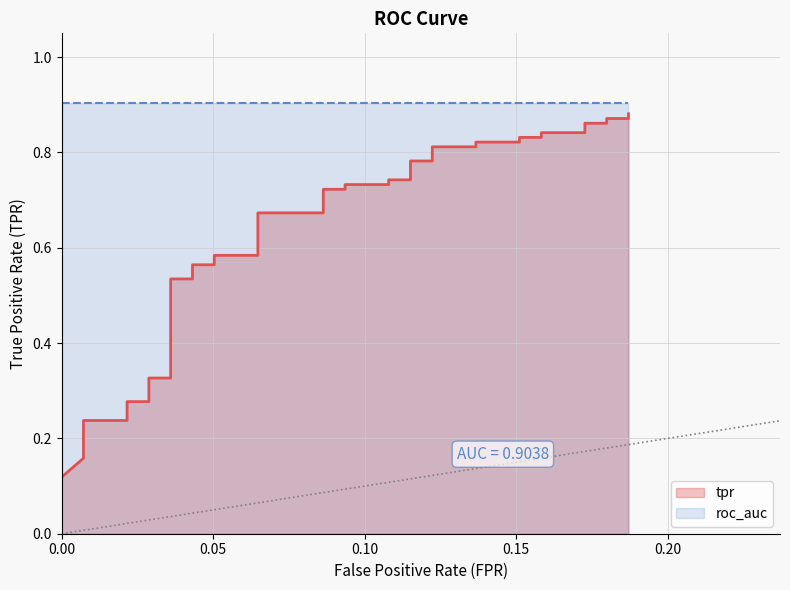

Reading left to right, list all the values displayed in this chart.

0.1	0.2	0.2	0.2	0.2	0.2	0.2	0.3	0.3	0.3	0.3	0.5	0.5	0.6	0.6	0.6	0.6	0.7	0.7	0.7	0.7	0.7	0.7	0.7	0.7	0.8	0.8	0.8	0.8	0.8	0.8	0.8	0.8	0.8	0.8	0.9	0.9	0.9	0.9	0.9